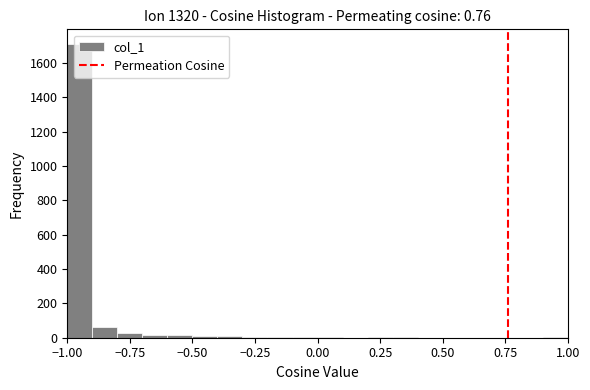

Around what value on the x-axis is the tallest bar? Give the approximate position of its centre, as read against the axis.

-0.95